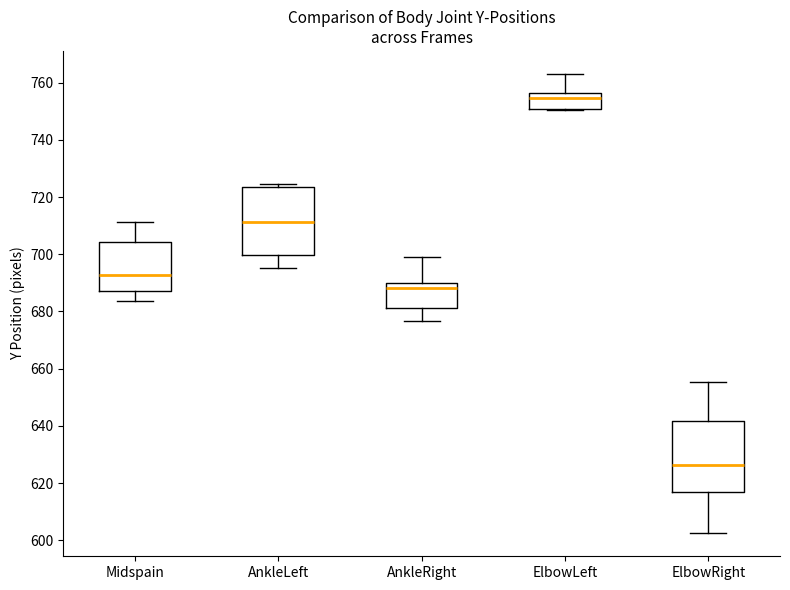

Where is the upper edge of the box for ElbowLeft on the y-axis? The values are not printed on the chart, so give them approximately, as read against the axis.

756